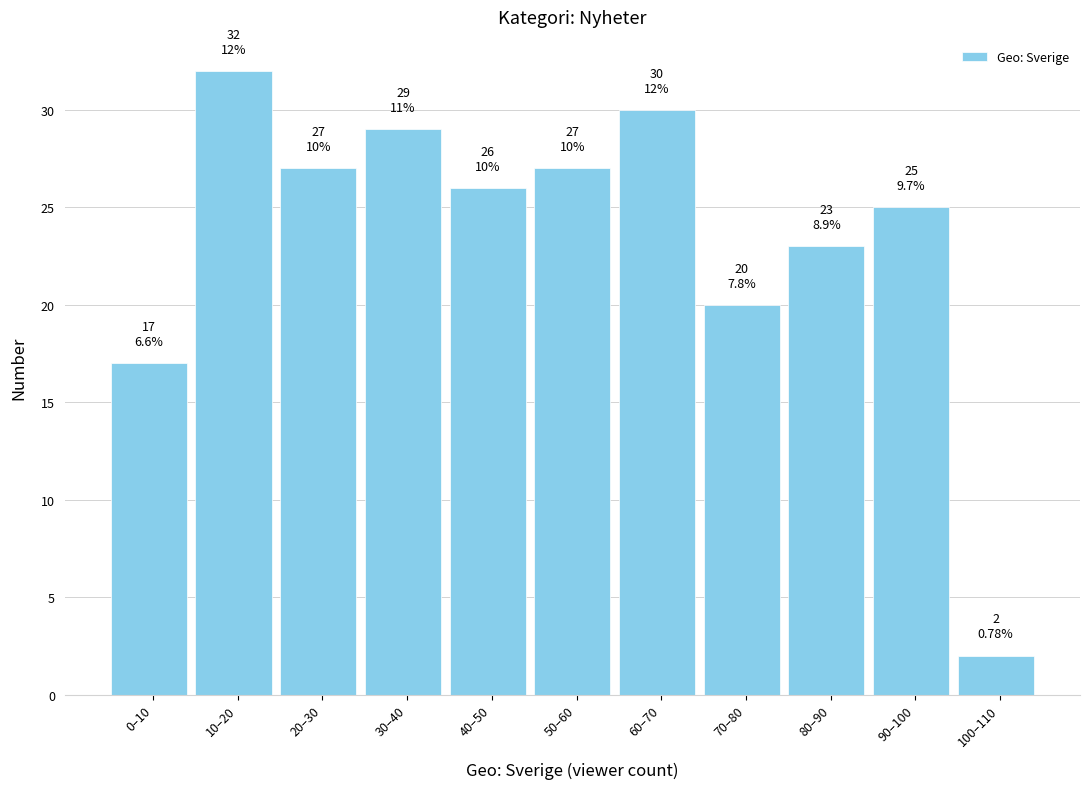

Reading left to right, extract all data points from this chart.

17	32	27	29	26	27	30	20	23	25	2